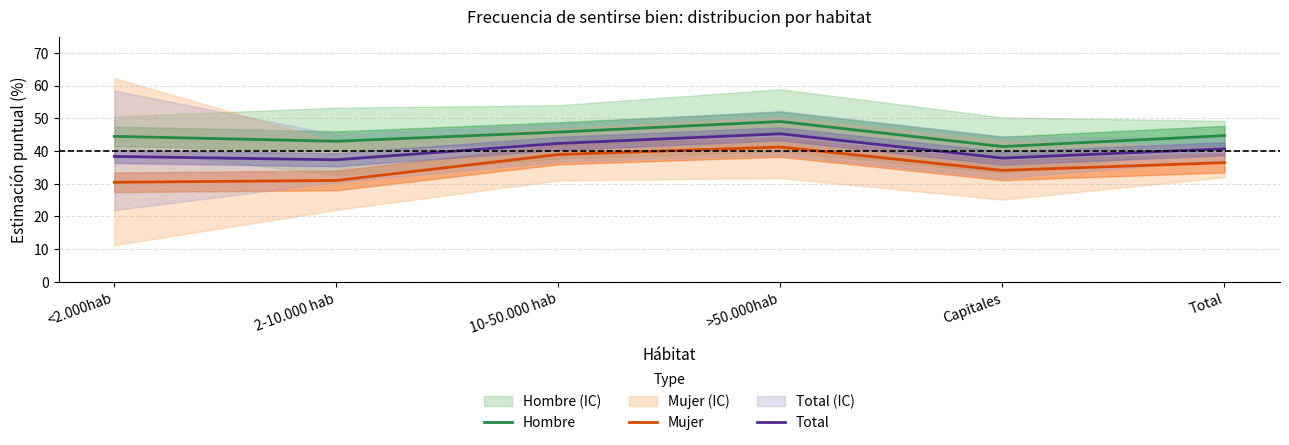

Is it true that Total equals 42.3 at 10-50.000 hab?

True